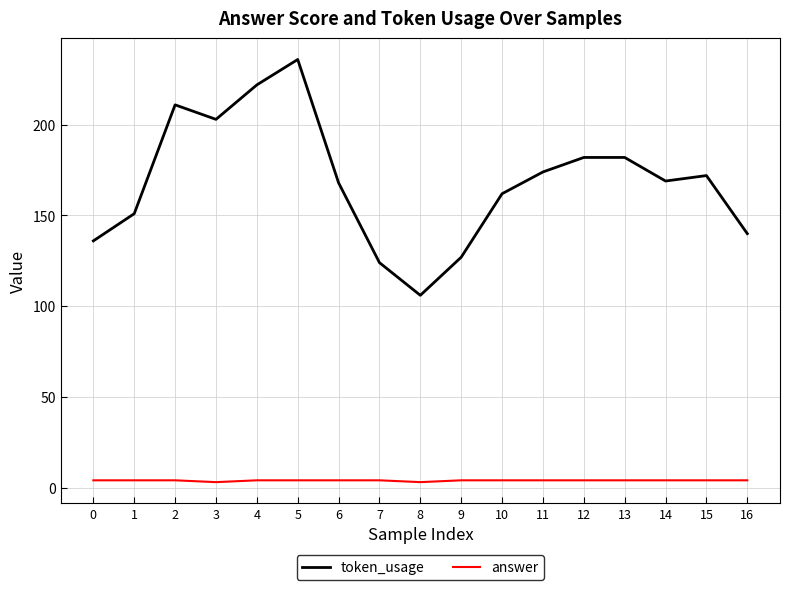

True or false: token_usage and answer intersect in this chart.

False